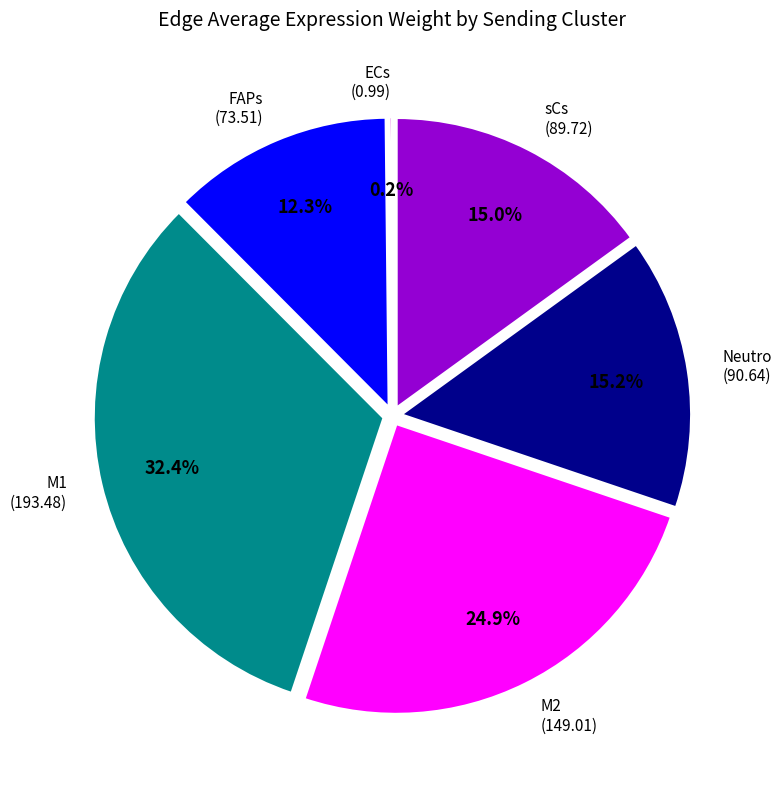

Does FAPs represent more than half of the total?

No